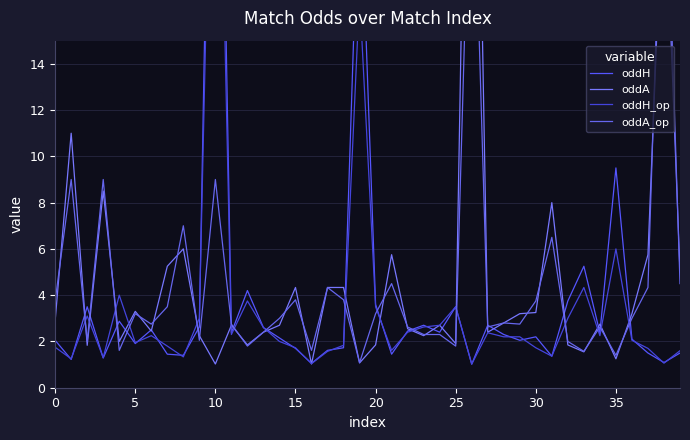

What is the label of the 24th point from the left?

23